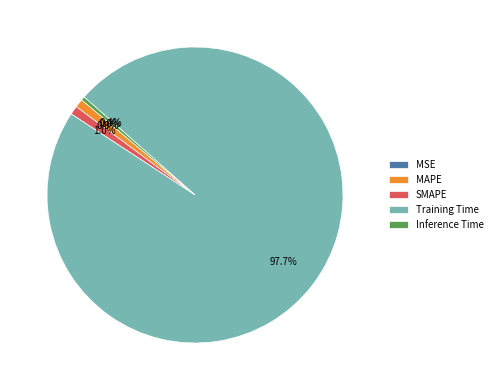

How much of the chart is everything except Inference Time?

99.6%